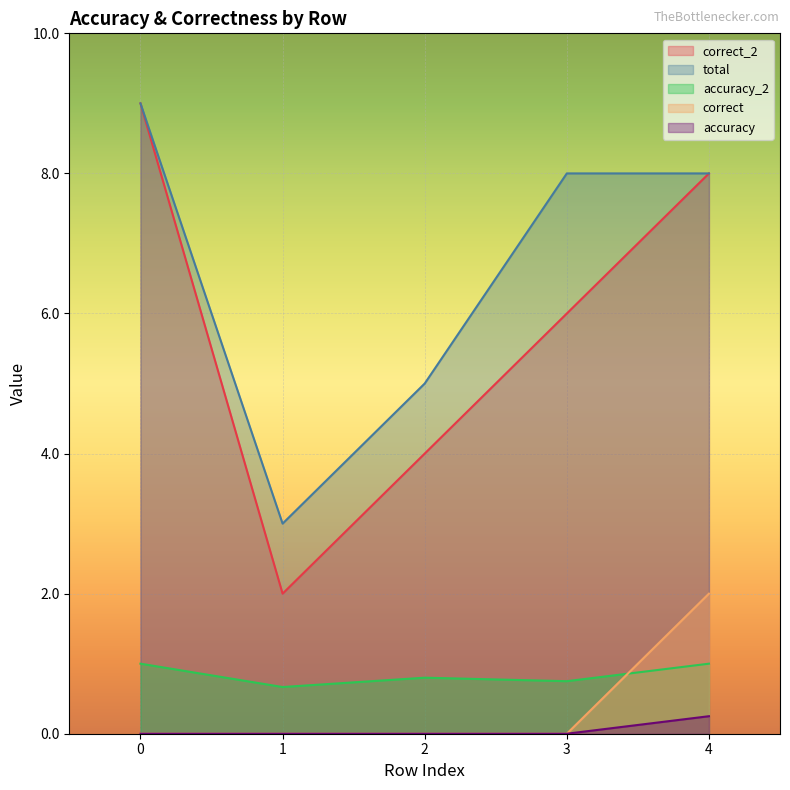

True or false: accuracy and correct_2 intersect in this chart.

False